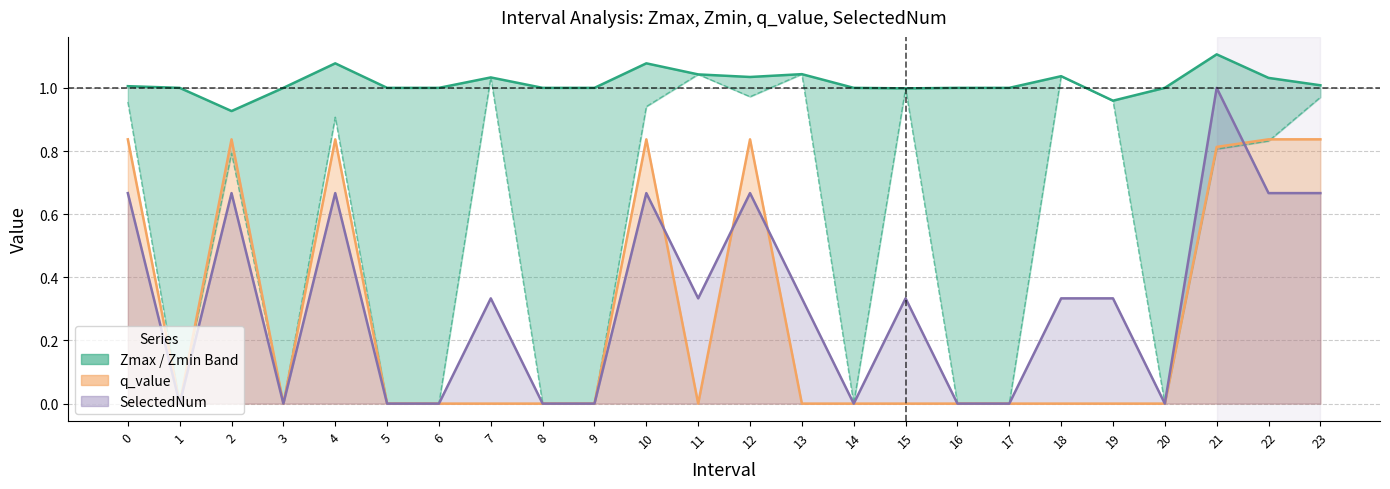

The q_value series shows -0.4 at 9. True or false?

False